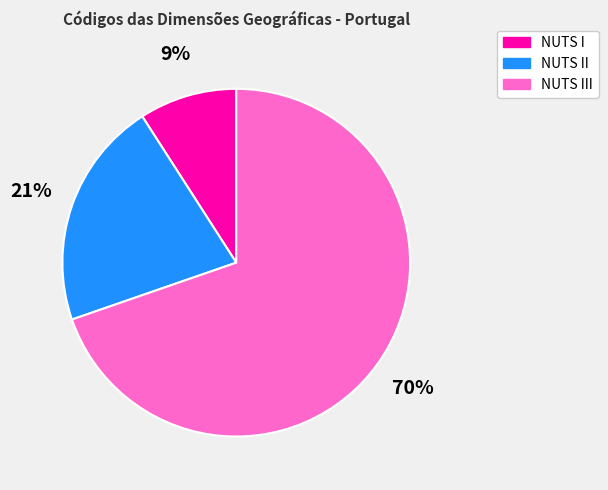

Does NUTS I account for over 50% of the chart?

No